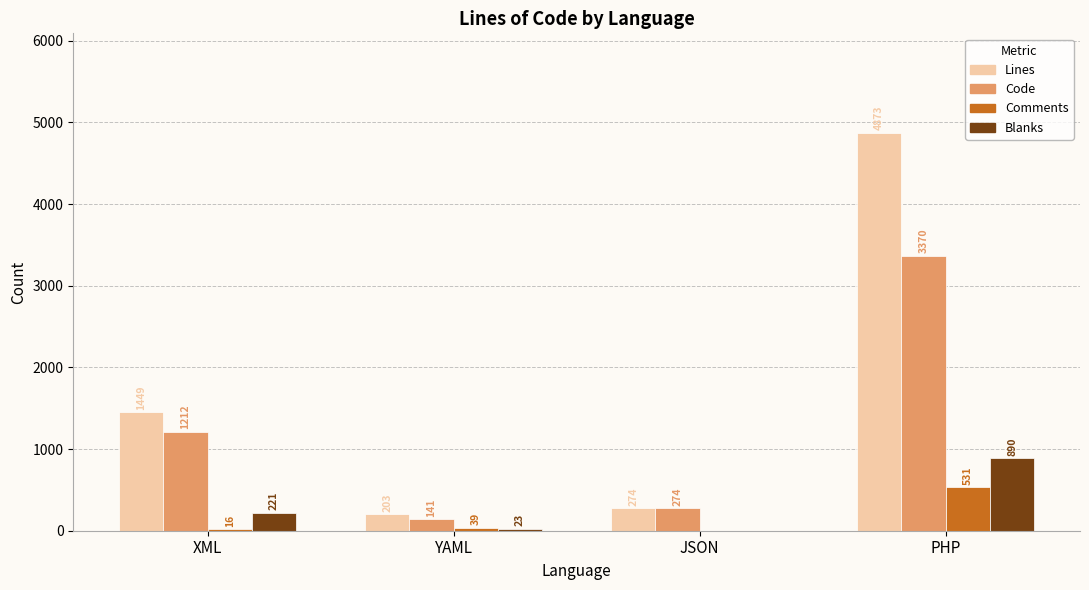

How many groups of bars are there?

4